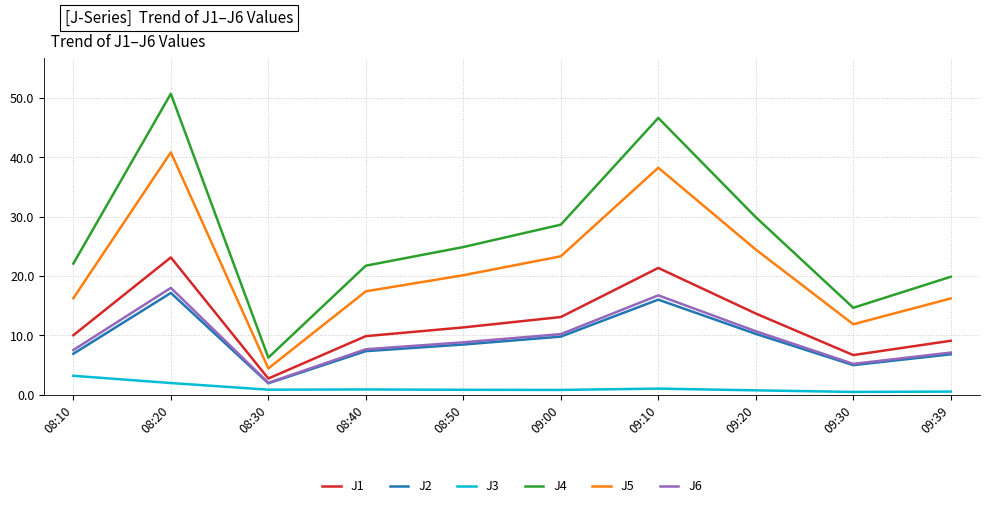

Between 08:50 and 09:00, which series saw the biggest shift?

J4